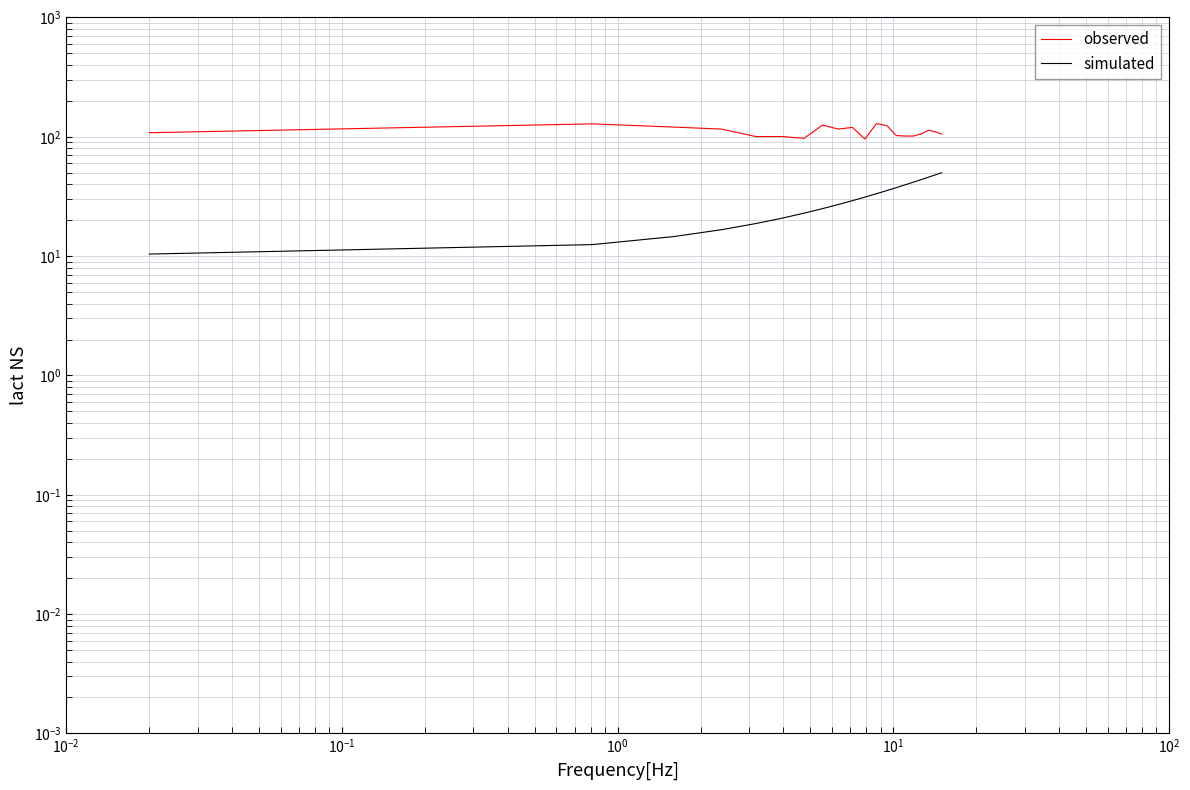

The simulated series shows 43.6 at 9. True or false?

False